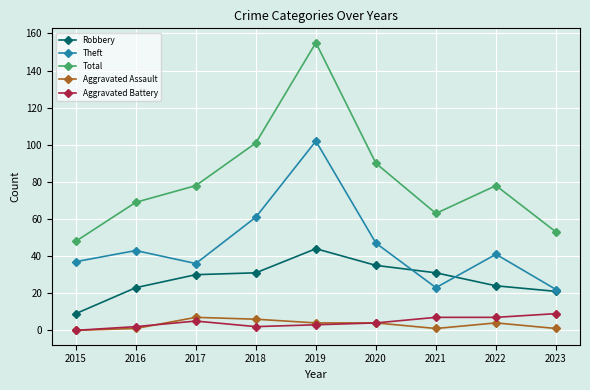

Reading left to right, what are all the values shown in this chart?

Robbery: 2015=9	2016=23	2017=30	2018=31	2019=44	2020=35	2021=31	2022=24	2023=21
Theft: 2015=37	2016=43	2017=36	2018=61	2019=102	2020=47	2021=23	2022=41	2023=22
Total: 2015=48	2016=69	2017=78	2018=101	2019=155	2020=90	2021=63	2022=78	2023=53
Aggravated Assault: 2015=0	2016=1	2017=7	2018=6	2019=4	2020=4	2021=1	2022=4	2023=1
Aggravated Battery: 2015=0	2016=2	2017=5	2018=2	2019=3	2020=4	2021=7	2022=7	2023=9